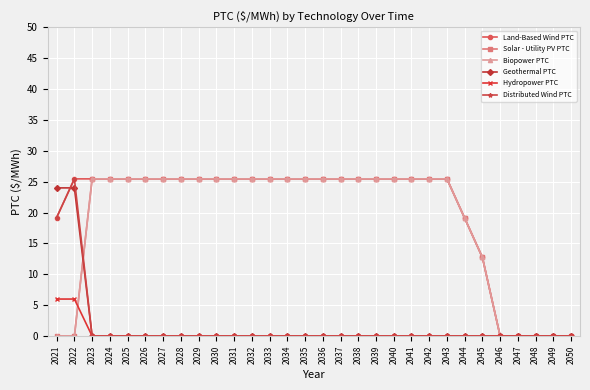

What is the total value across all series at 2026?

76.4